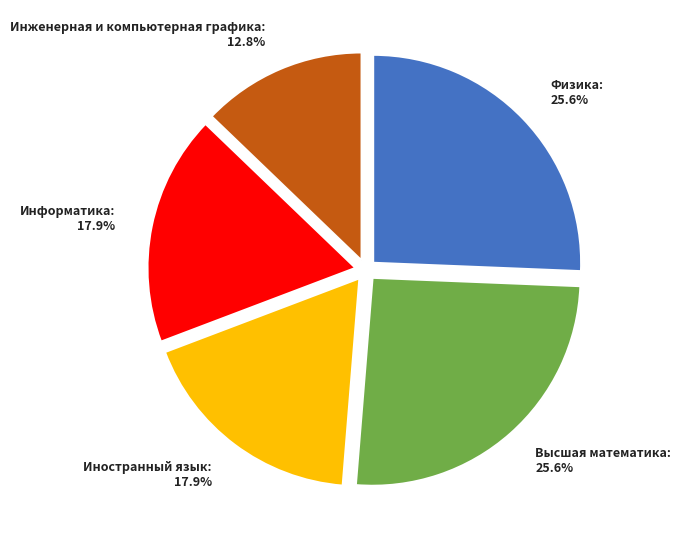

Which has a higher value, Инженерная и компьютерная графика or Высшая математика?

Высшая математика